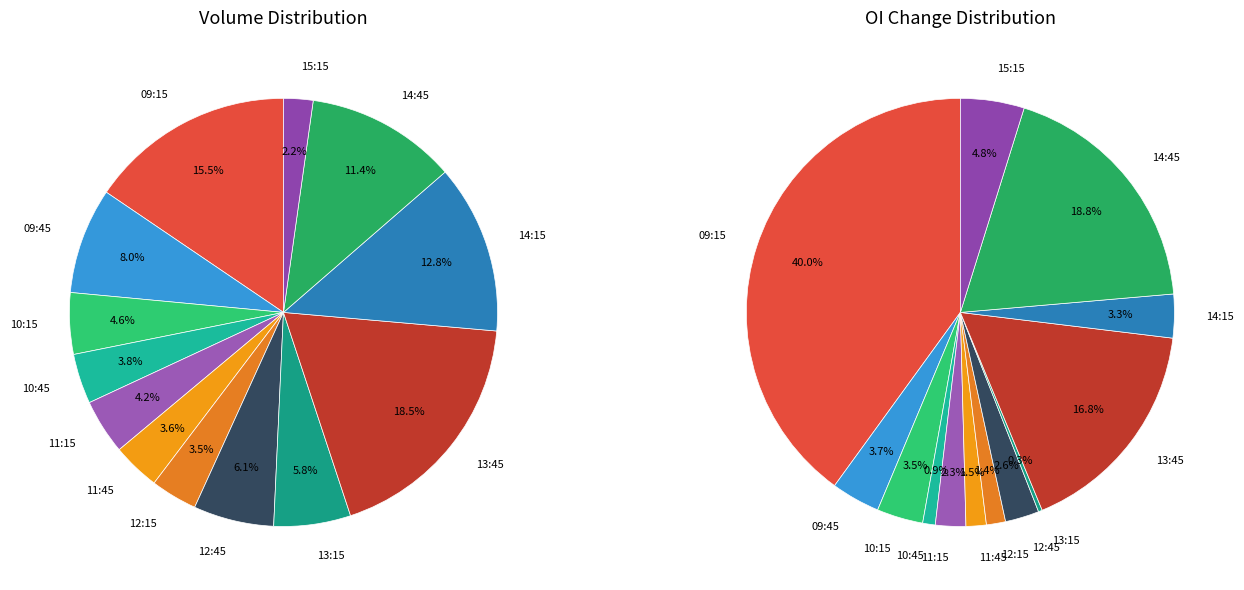

What is the ratio of the value at 14:45 to the value at 10:15?

2.5